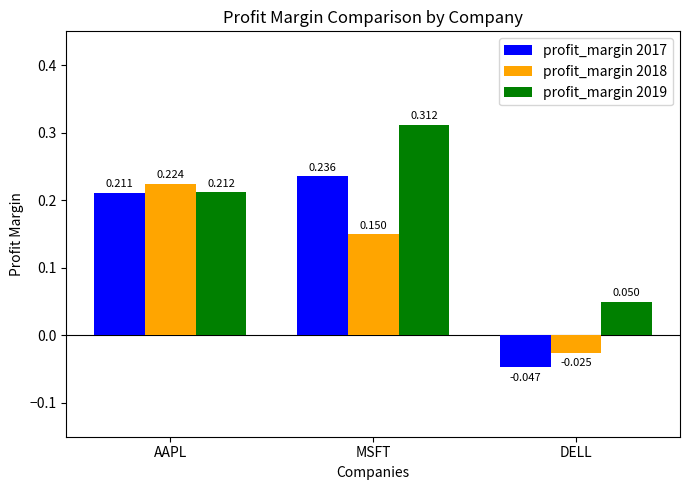

At which category is the sum across all series the highest?

MSFT